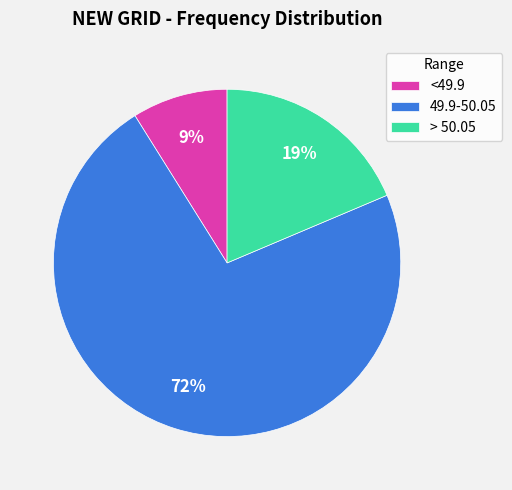

What is the smallest slice in the pie chart?

<49.9